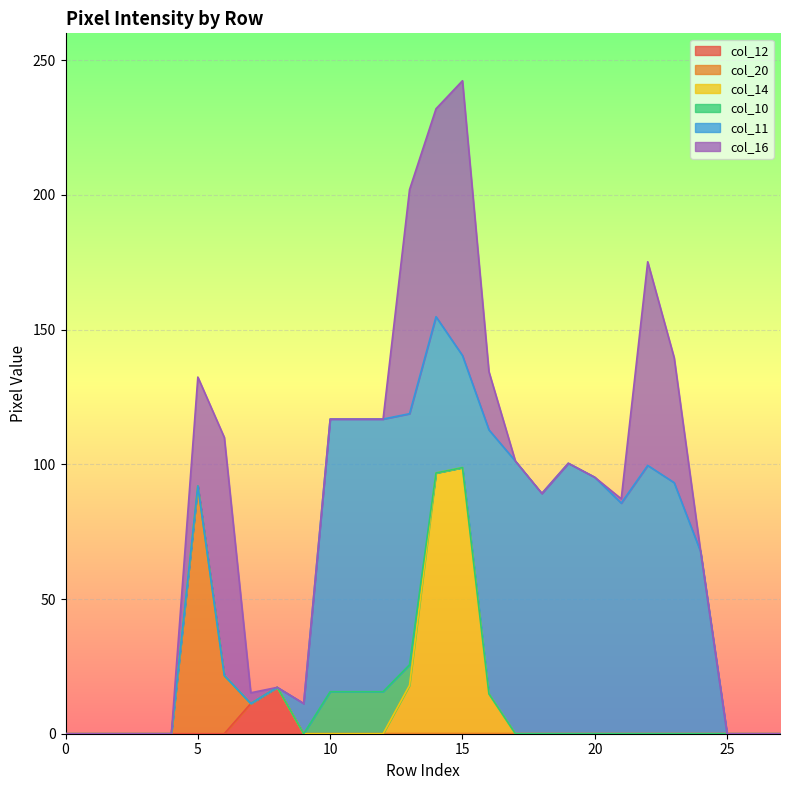

What is the highest value of the col_12 series?

17.2